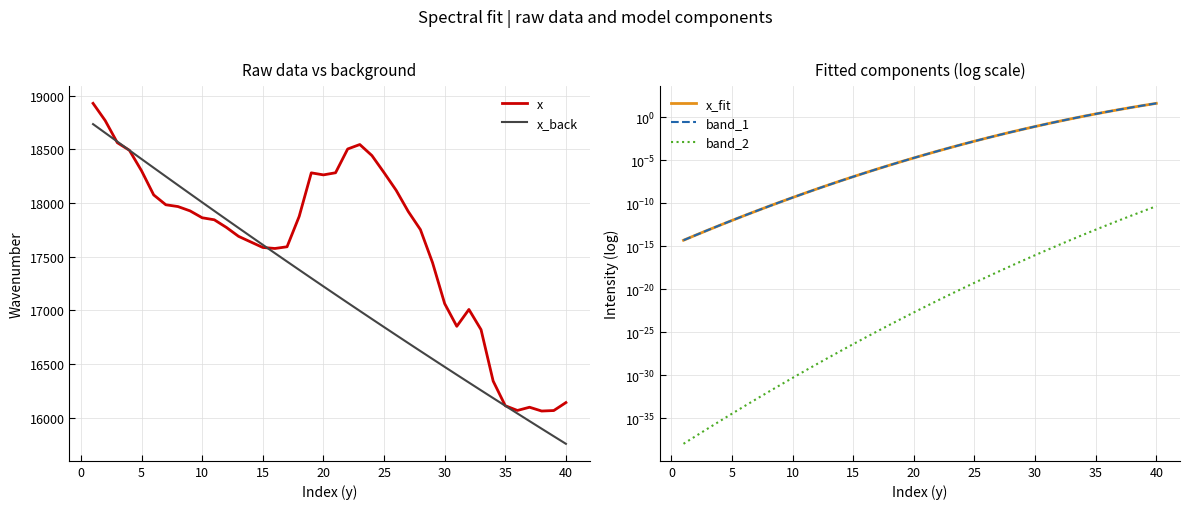

Read the x value at 20.

18262.8